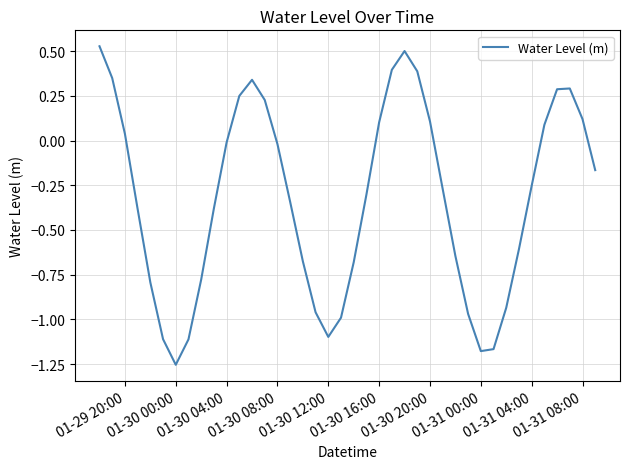

How many interior local valleys (lower than both neighbors) does the data have?

3